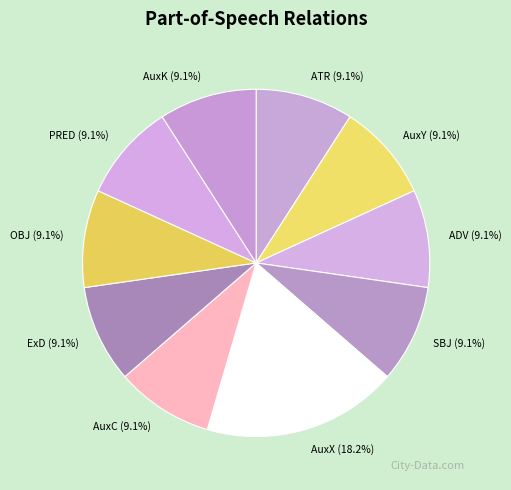

Approximately how many times larger is the value at SBJ (9.1%) compared to ATR (9.1%)?

1.0